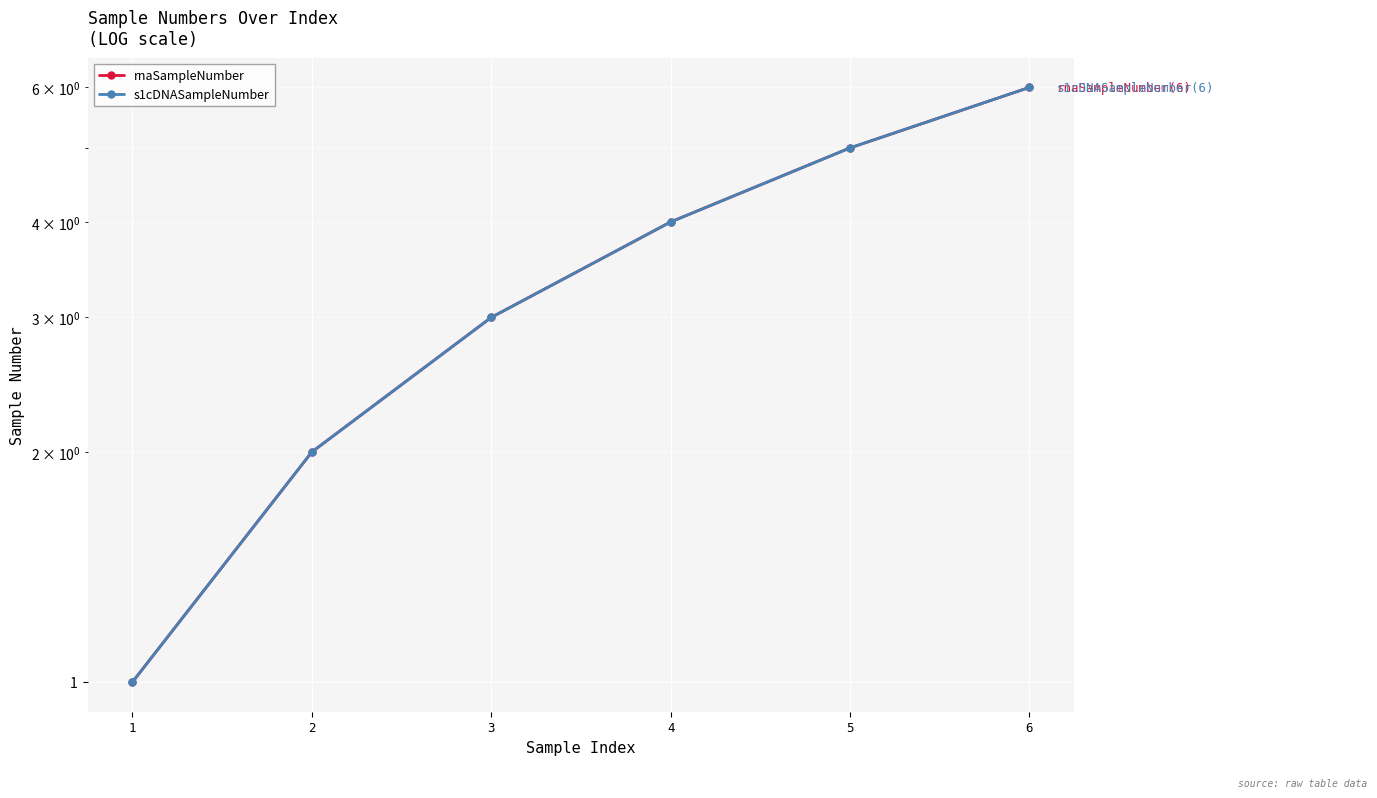

What is the greatest value displayed?

6